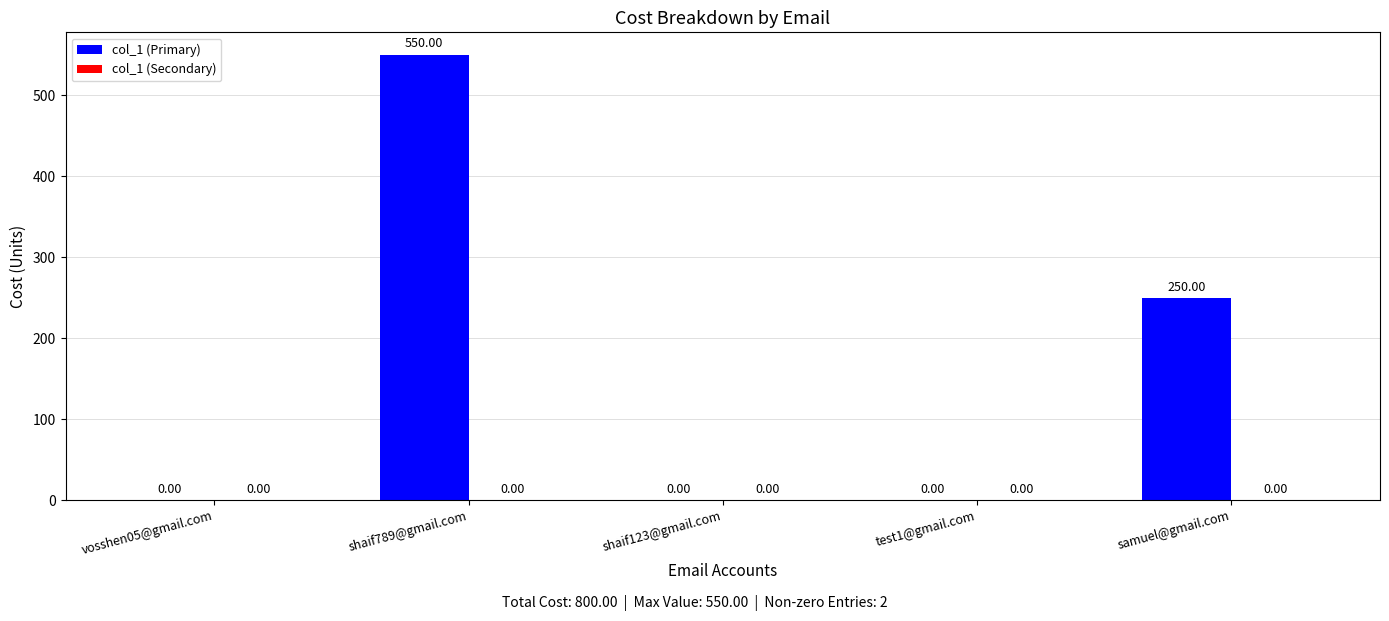

Which has a higher value, shaif789@gmail.com or samuel@gmail.com?

shaif789@gmail.com